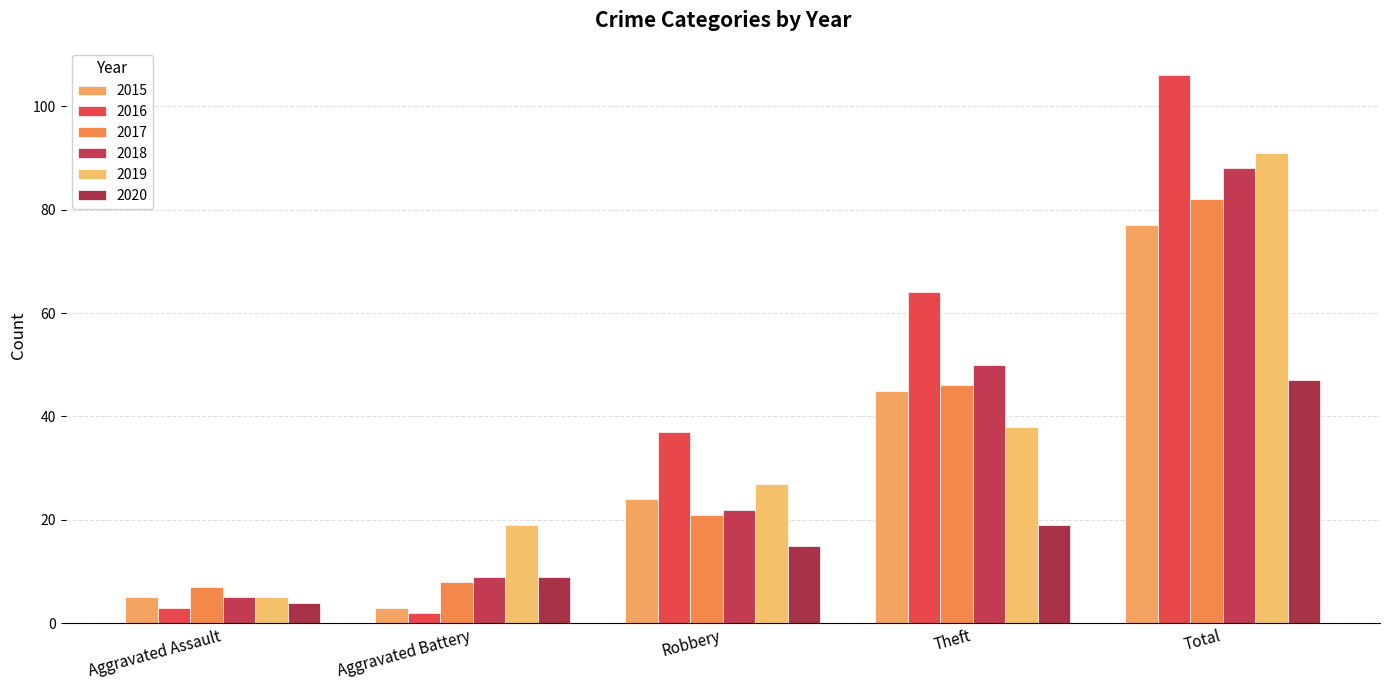

Is it true that 2016 equals 106 at Total?

True